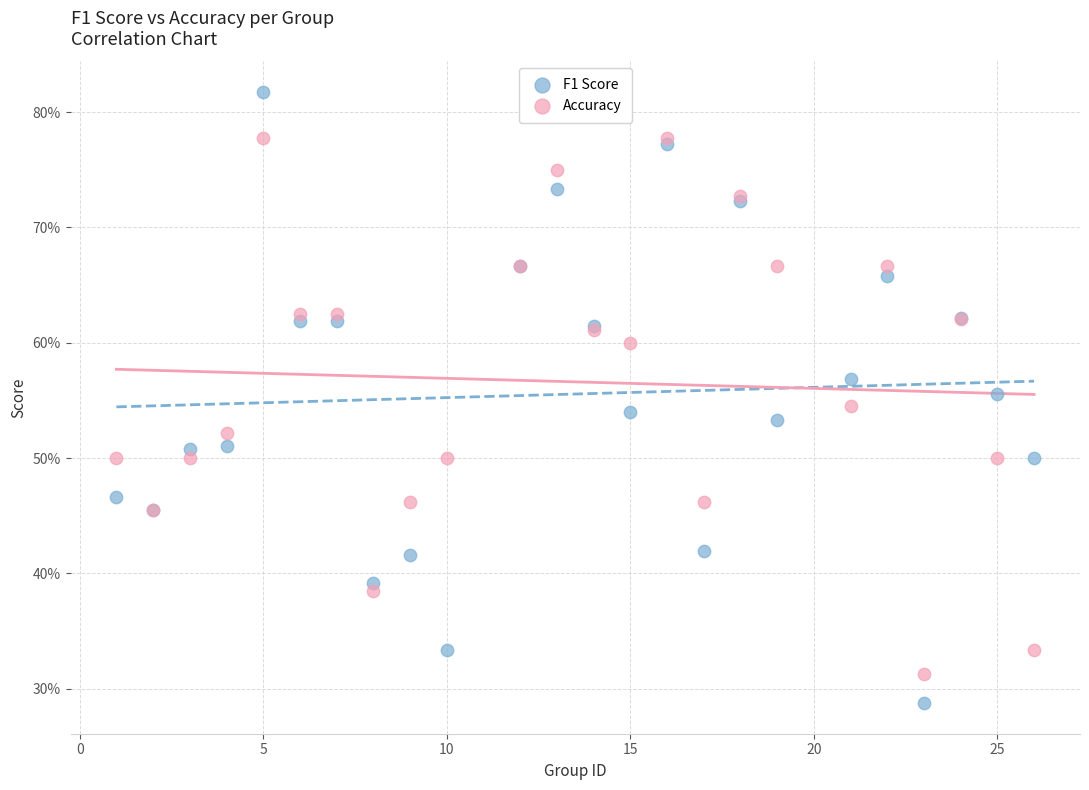

Which series has the widest spread of Y values?

F1 Score